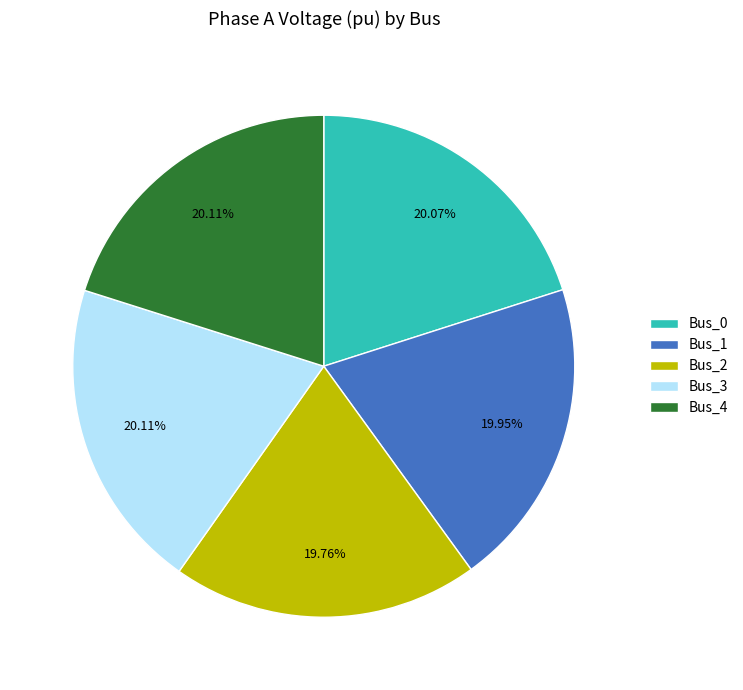

The Bus_0 slice represents 28% of the pie. True or false?

False